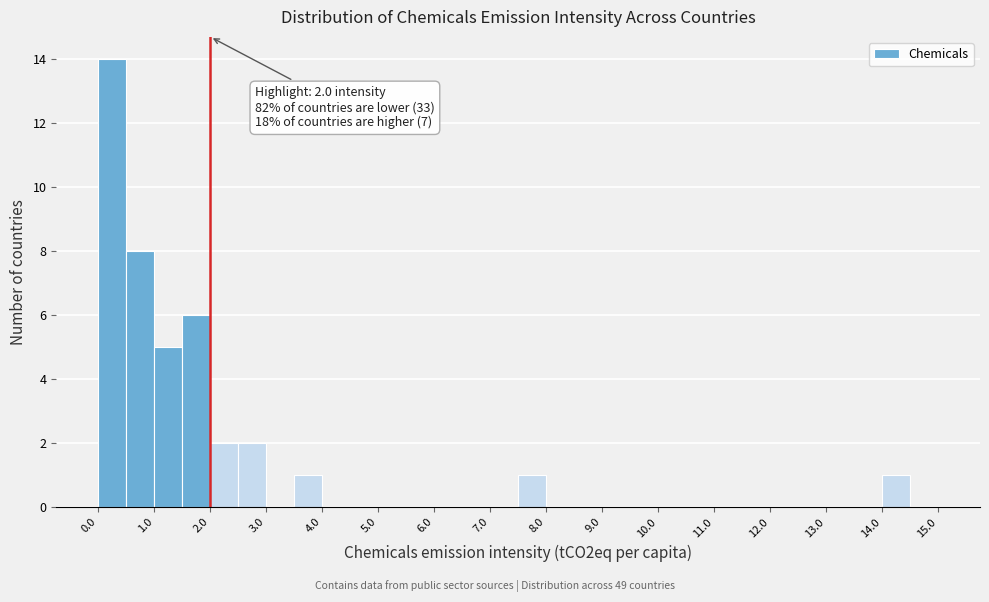

Over which range of the x-axis is the bar tallest?

0.0 to 0.5